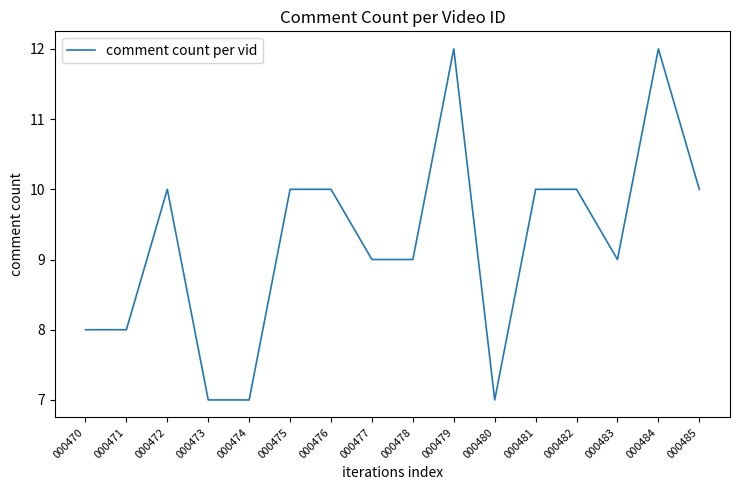

What is the change in value from 000474 to 000485?

+3